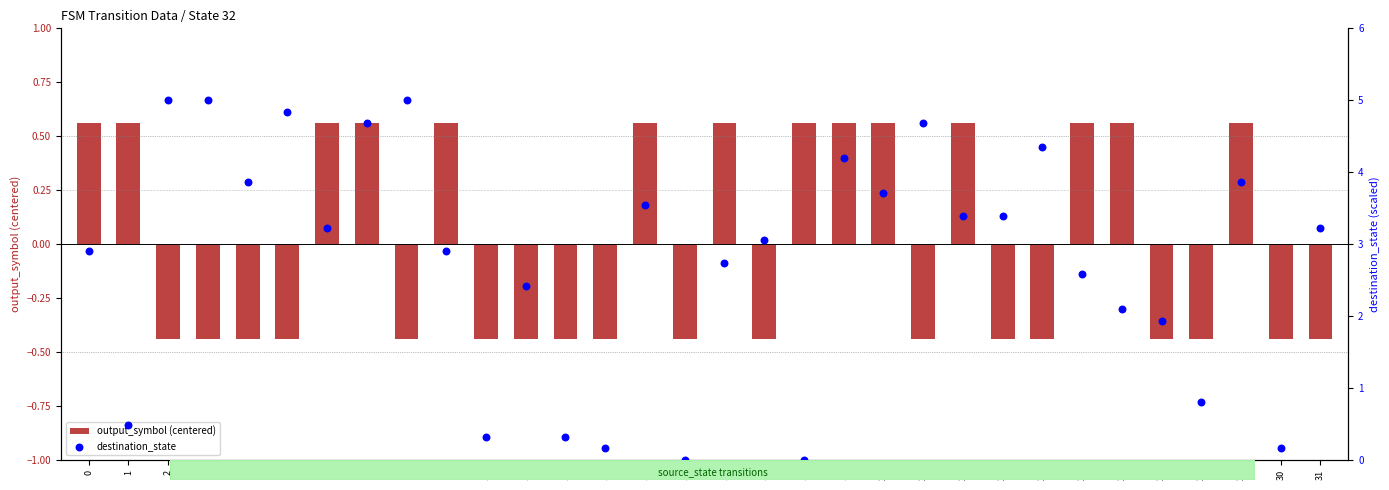

At how many categories does at least one series exceed 2?

23